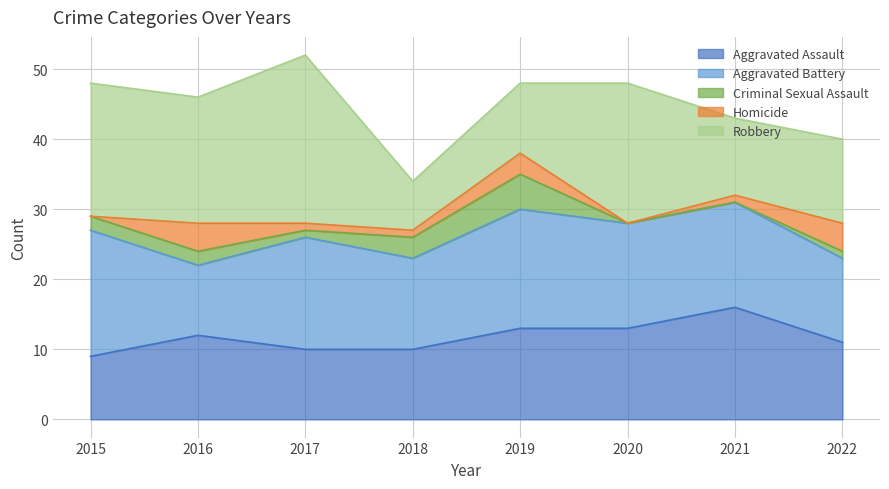

How many interior local valleys does the Robbery series have?

3